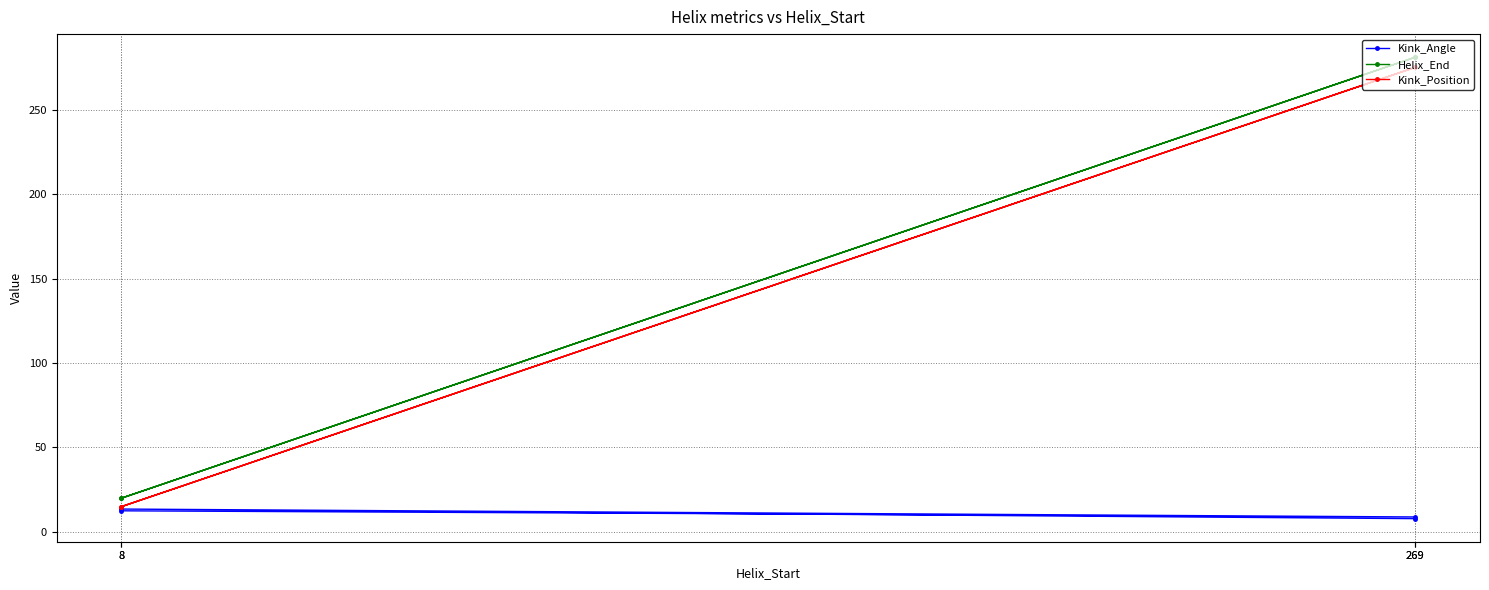

Which category has the highest value in the Kink_Position series?

269